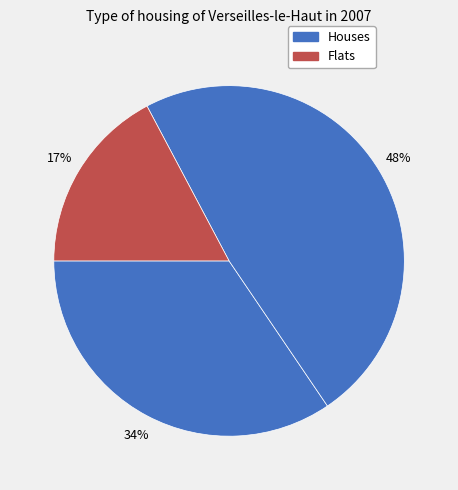

Rank the categories by value from lowest to highest.

3, 1, 2